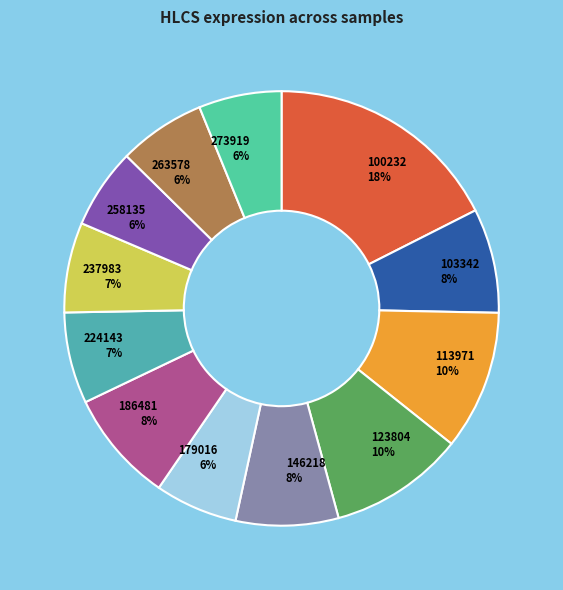

Which category has the biggest portion of the pie?

100232